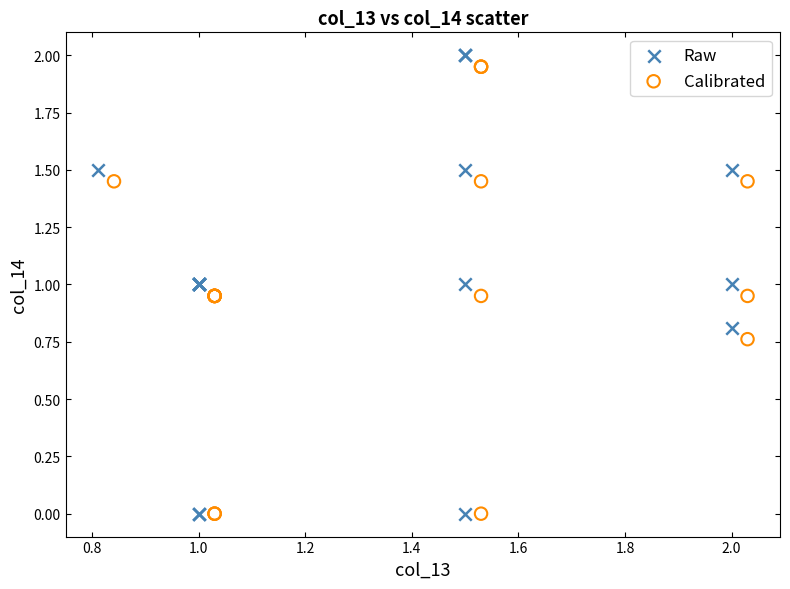

Which series has the widest spread of Y values?

Raw